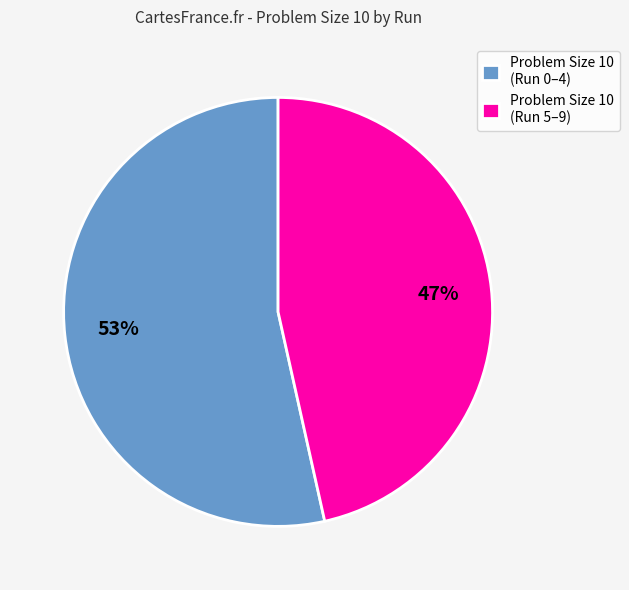

What percentage is the Problem Size 10 (Run 0–4) slice, to the nearest percent?

53%